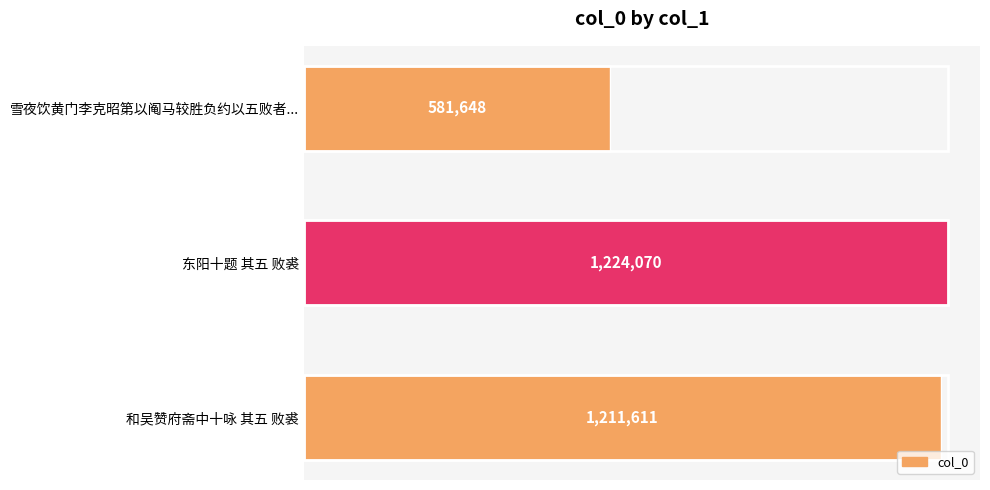

Are the bars horizontal?

Yes